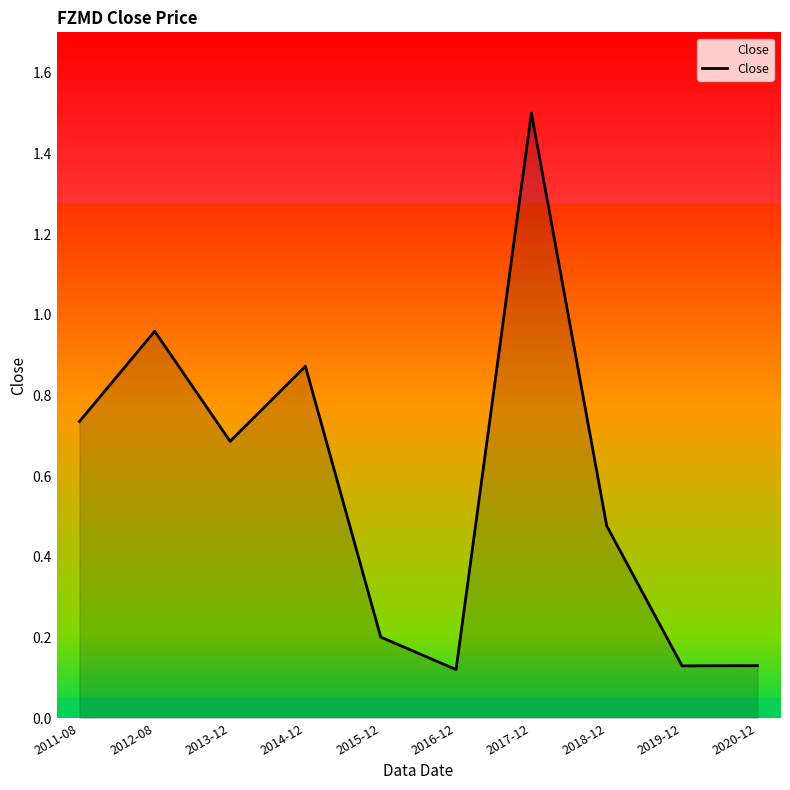

True or false: the data has more than 2 interior local peaks.

True